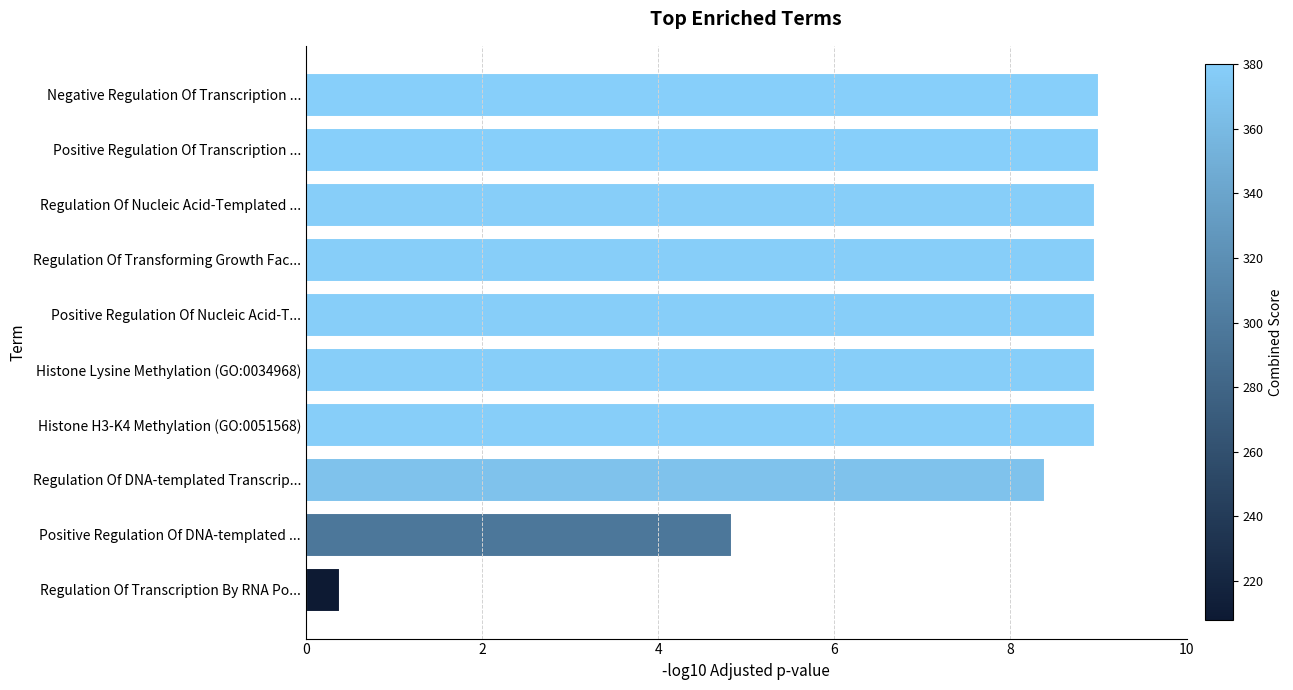

What is the ratio of the value at Regulation Of DNA-templated Transcrip... to the value at Regulation Of Nucleic Acid-Templated ...?

0.9